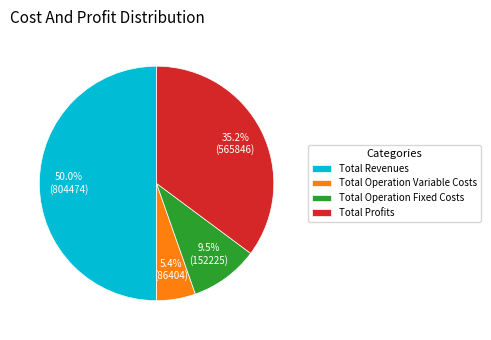

Does Total Operation Variable Costs account for over 50% of the chart?

No